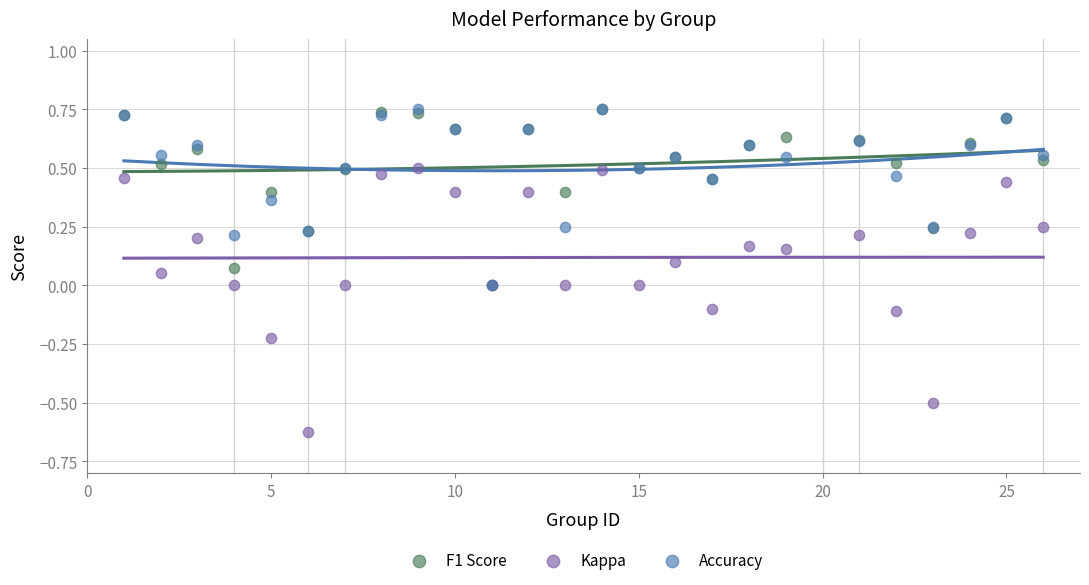

What are all the series names shown in the legend?

F1 Score, Kappa, Accuracy